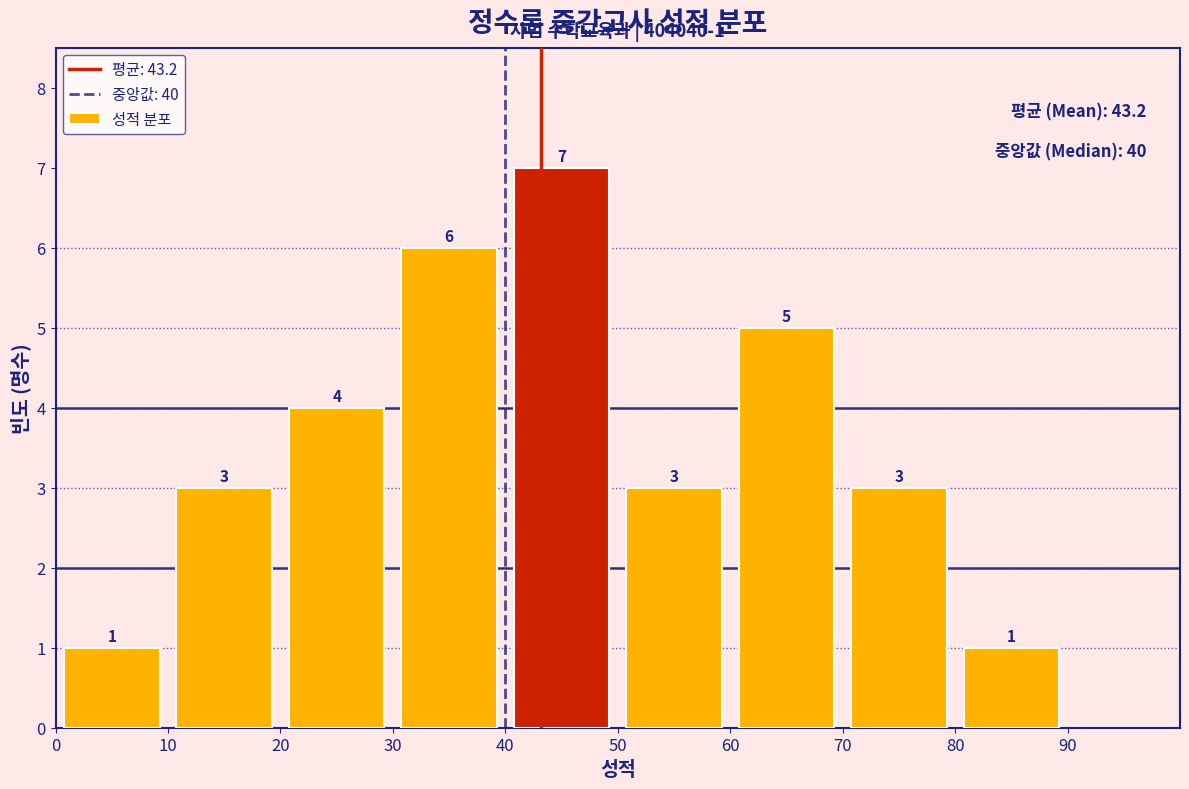

How tall is the bar that spans 80 to 90 on the x-axis?

1